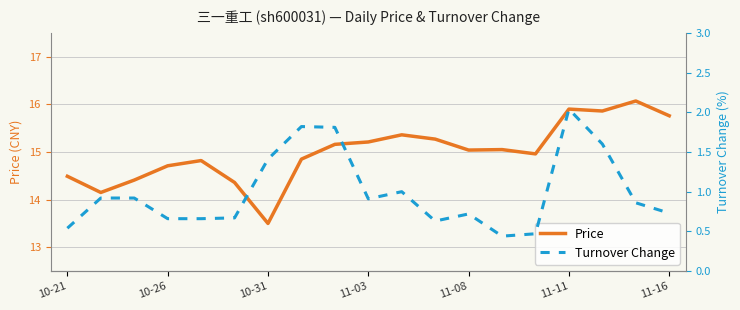

What is the minimum value for price?

13.5